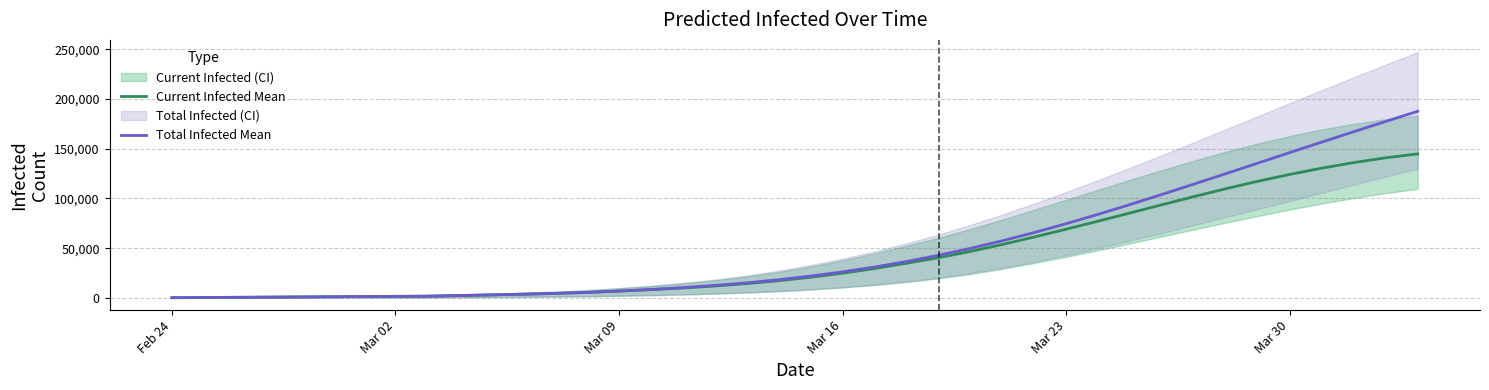

True or false: Total Infected Mean and Current Infected Mean cross at least once.

False